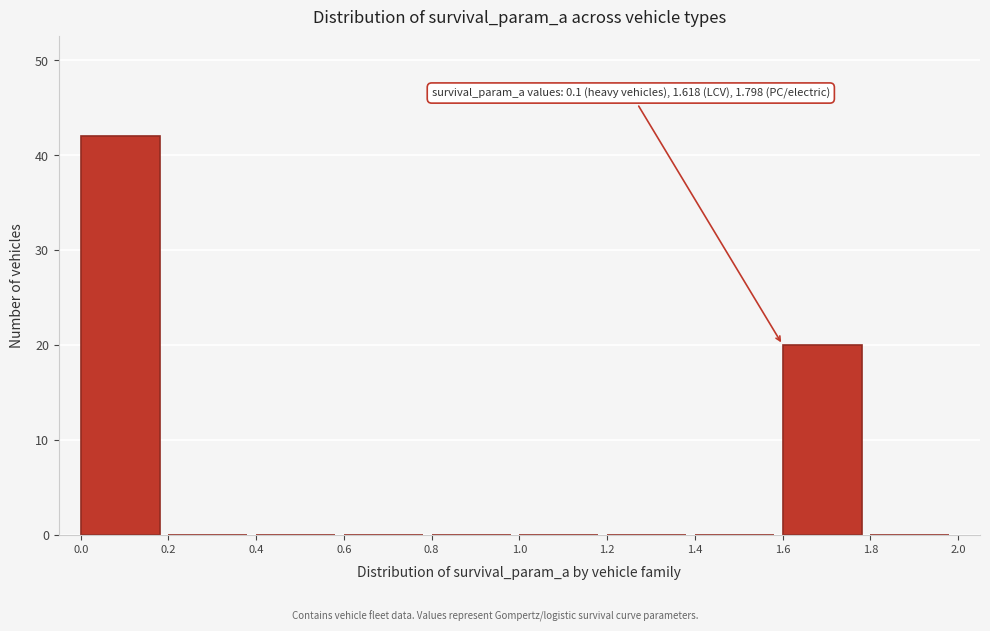

Which range on the x-axis has the tallest bar?

0.0 to 0.2